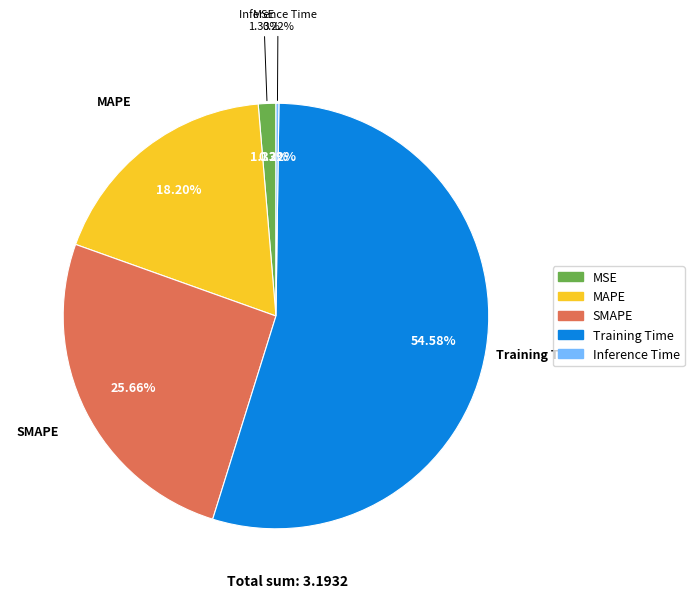

What percentage is NOT represented by Inference Time?

99.8%